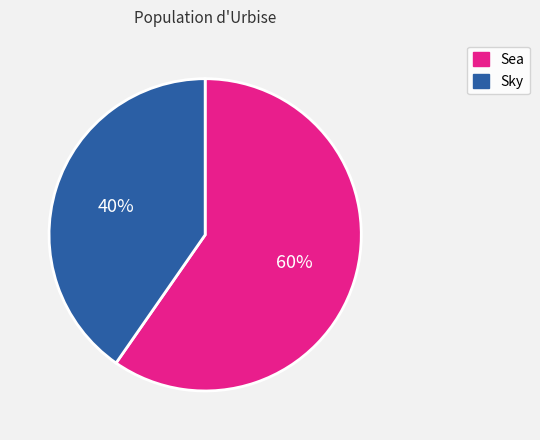

To the nearest percent, what is the average slice percentage?

50%